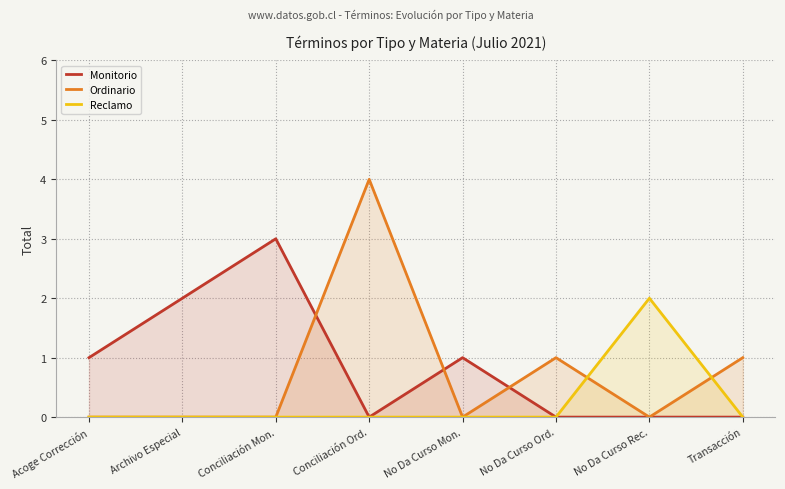

How many lines are shown in the chart?

3